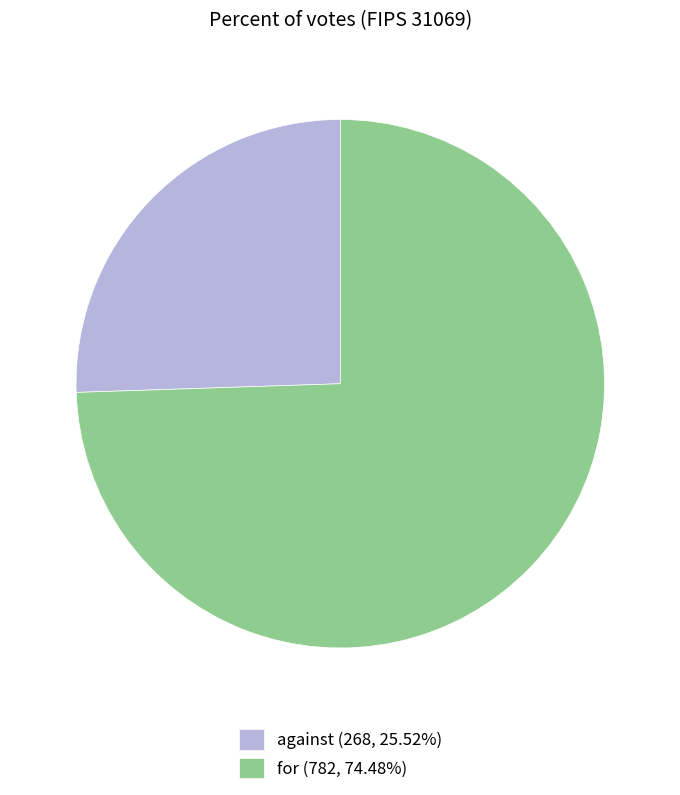

Is the sum of for (782, 74.48%) and against (268, 25.52%) greater than half?

Yes